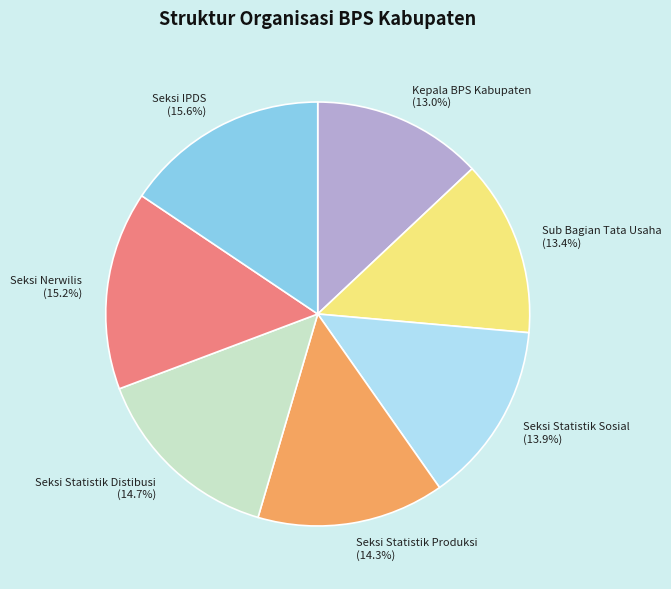

To the nearest percent, what portion does Seksi Statistik Sosial represent?

14%